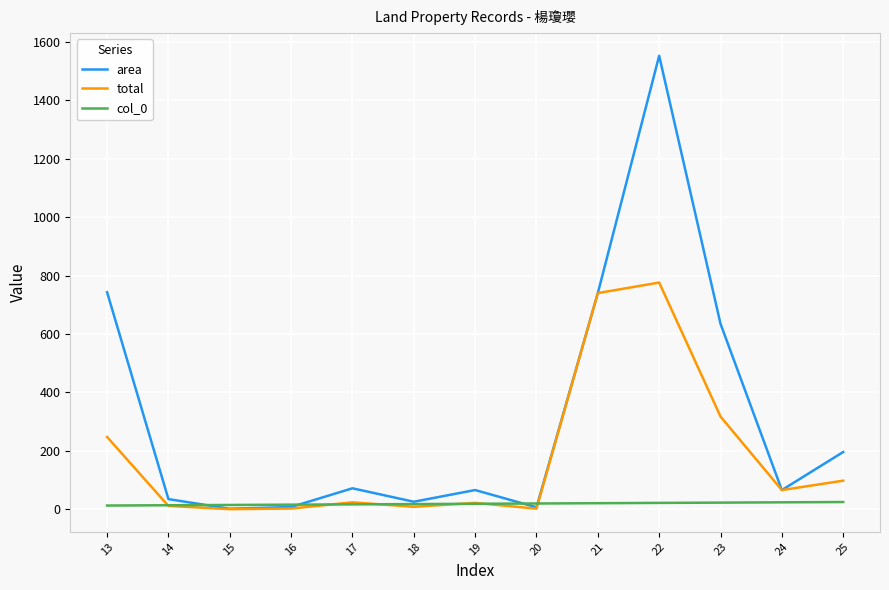

Rank the series by their maximum value, from lowest to highest.

col_0, total, area